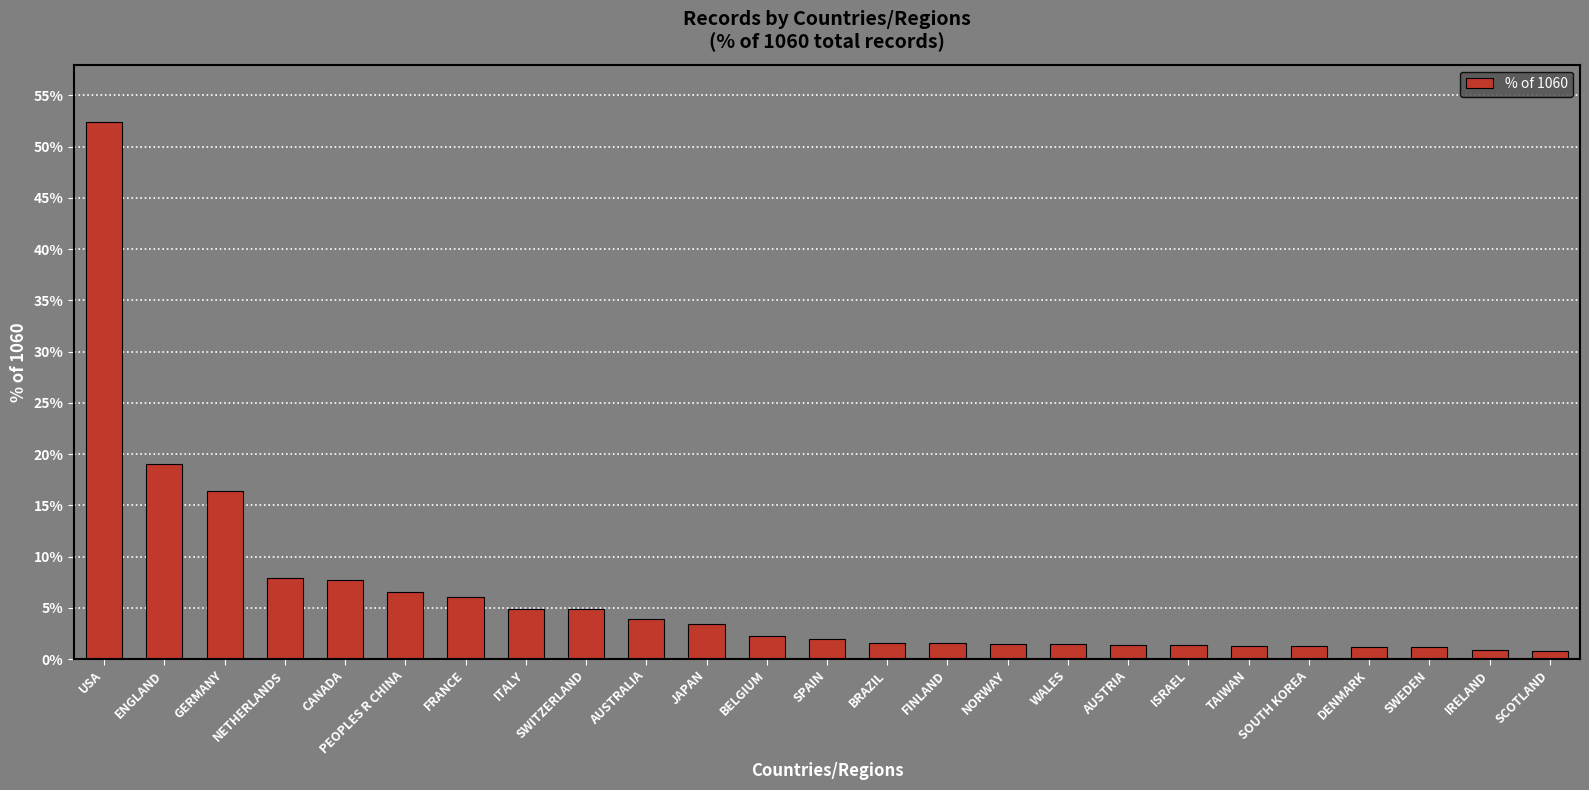

What is the difference between the second highest and second lowest values?

18.2